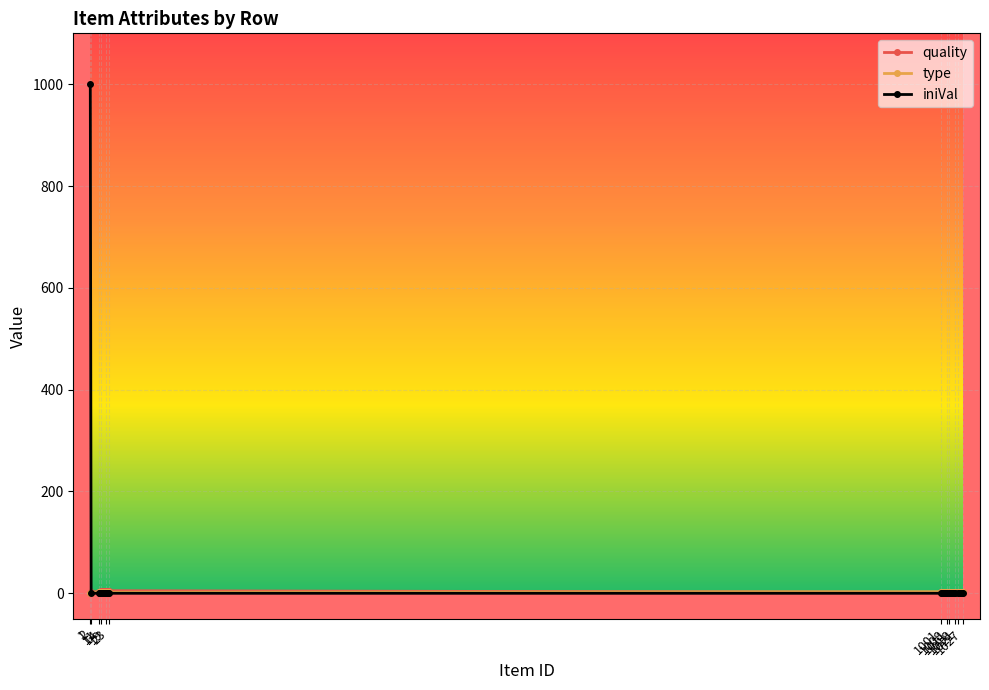

What is the maximum value for iniVal?

1000